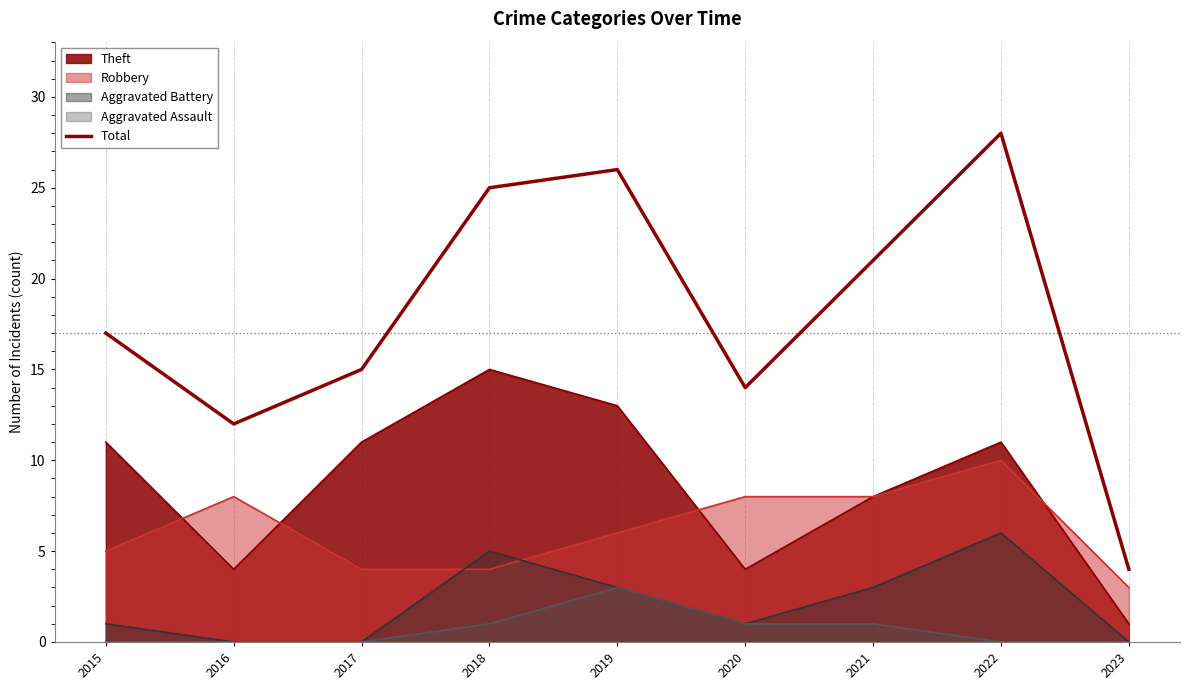

Between 2021 and 2022, which is larger?

2022